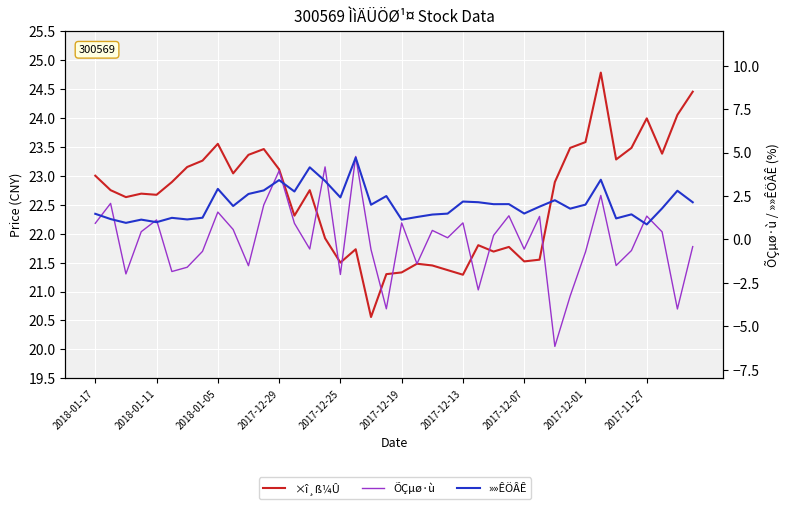

How many lines are shown in the chart?

3